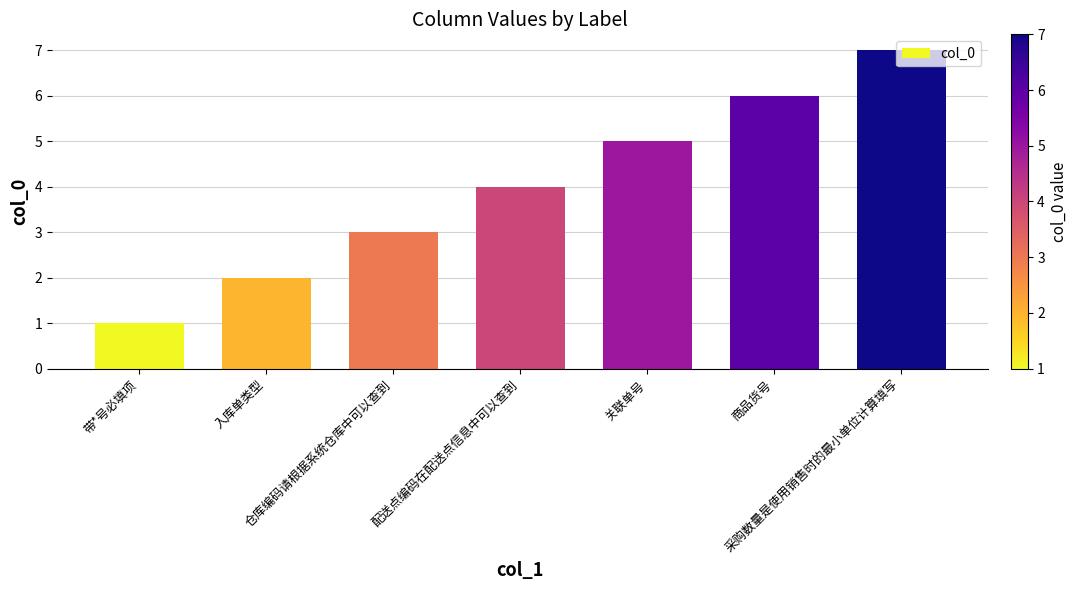

List the labels in order of value, smallest first.

带*号必填项, 入库单类型, 仓库编码请根据系统仓库中可以查到, 配送点编码在配送点信息中可以查到, 关联单号, 商品货号, 采购数量是使用销售时的最小单位计算填写